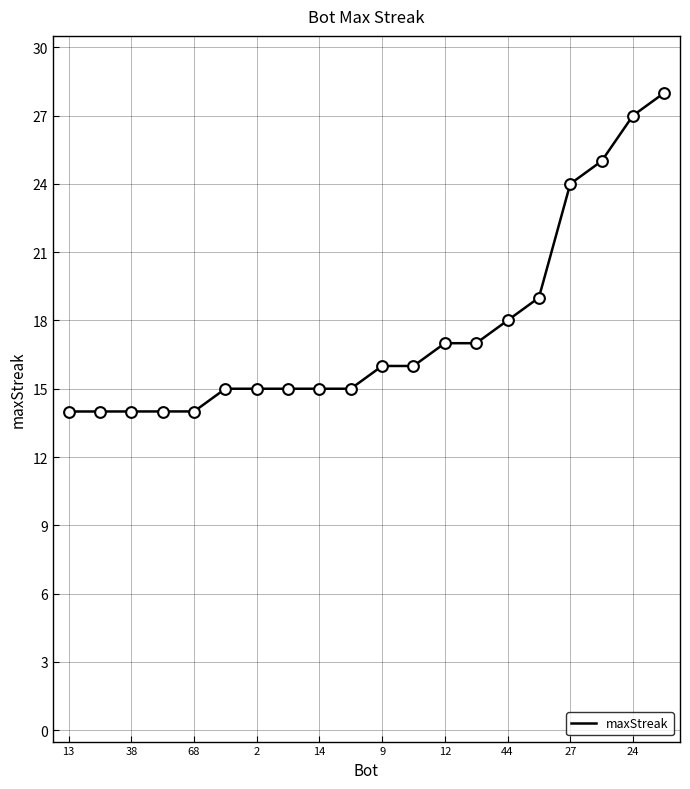

Approximately how many times larger is the value at 64 compared to 44?

0.9